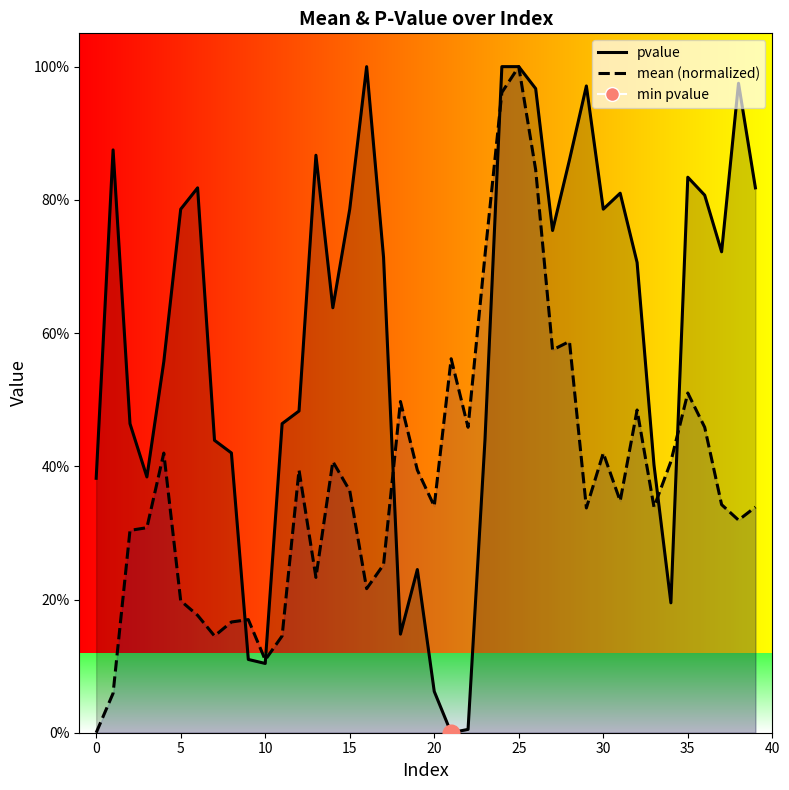

Which label corresponds to the largest value in the chart?

25